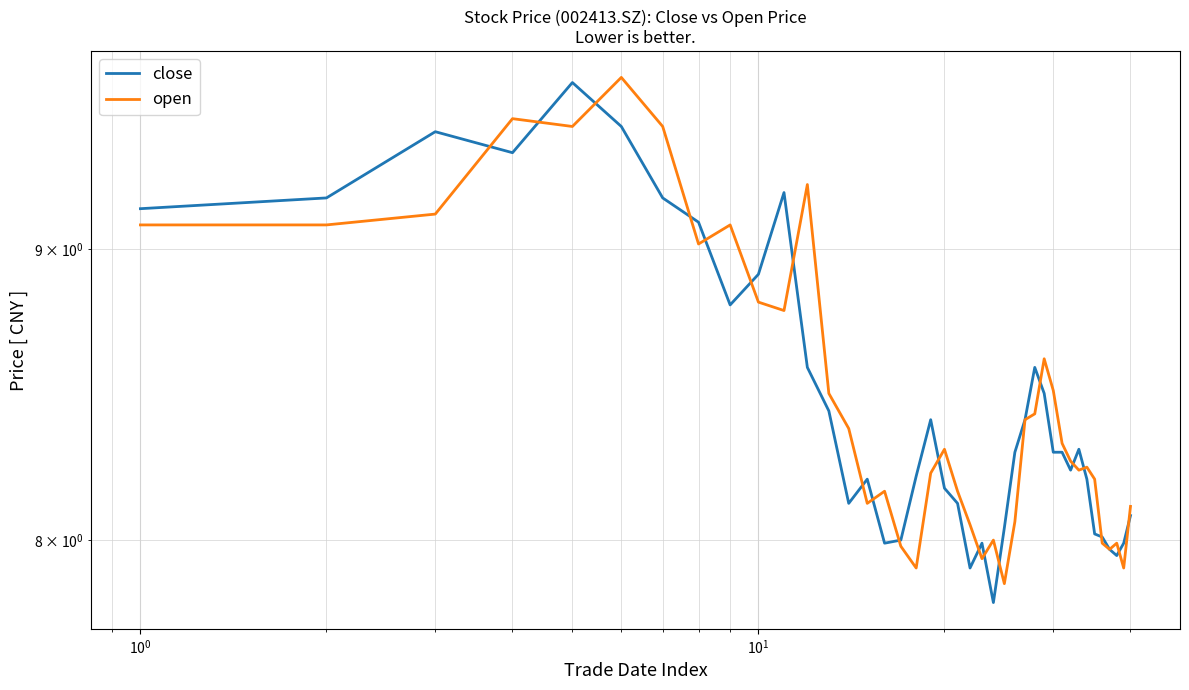

How many data points does each series have?

40